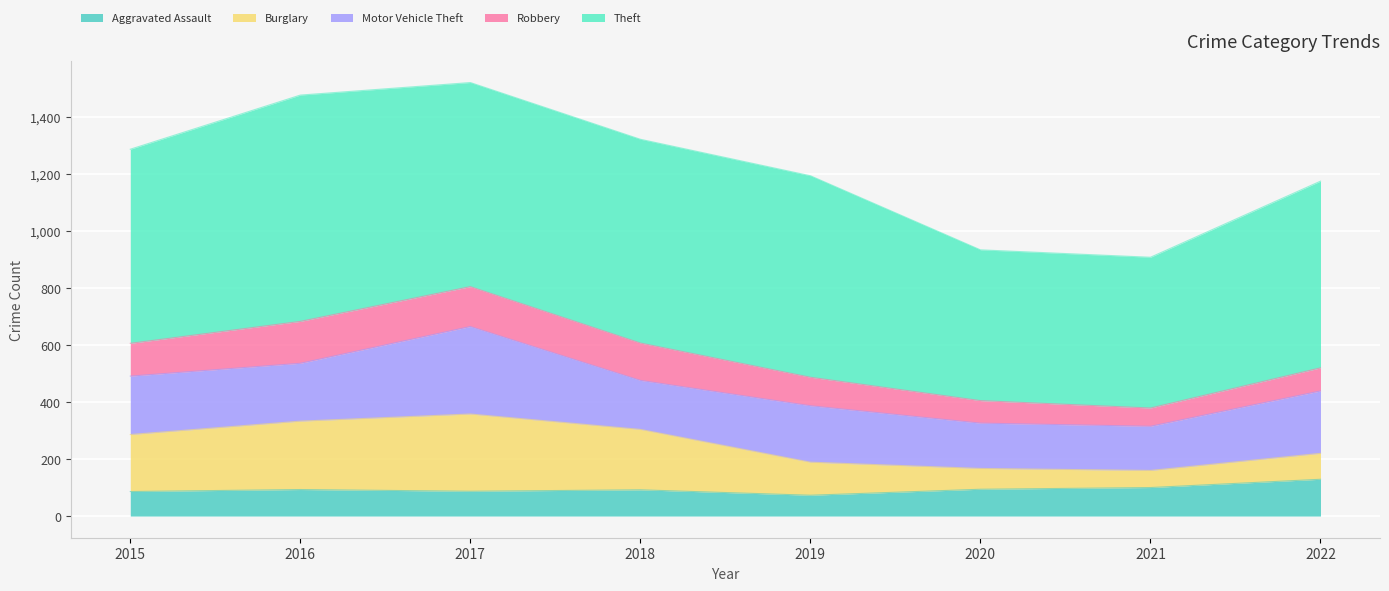

Reading left to right, list all the values displayed in this chart.

Aggravated Assault: 86	93	87	92	73	94	100	129
Burglary: 200	240	271	212	116	73	60	91
Motor Vehicle Theft: 205	203	307	172	198	159	155	219
Robbery: 115	147	140	131	100	79	64	81
Theft: 681	794	716	715	707	529	529	655